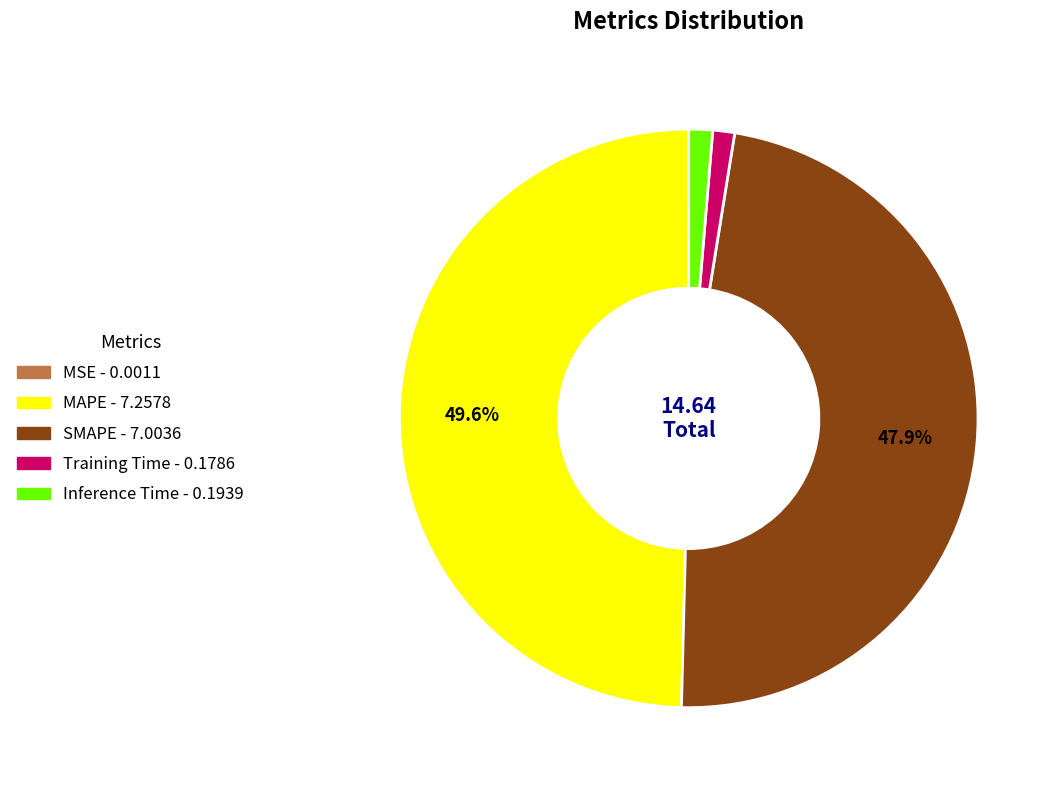

What is the largest slice in the pie chart?

MAPE